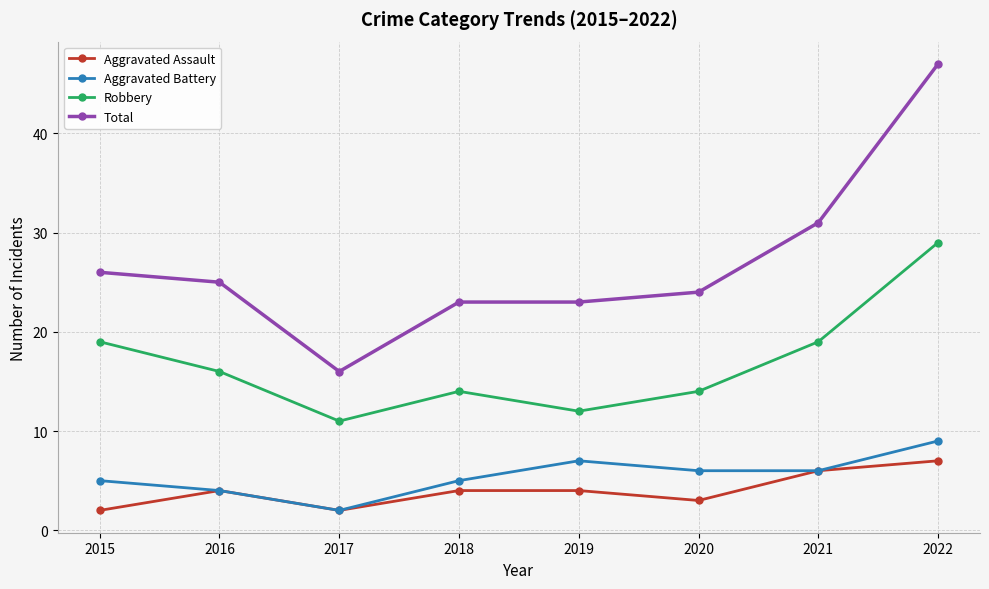

What is the approximate value of Aggravated Battery at 2016?

4